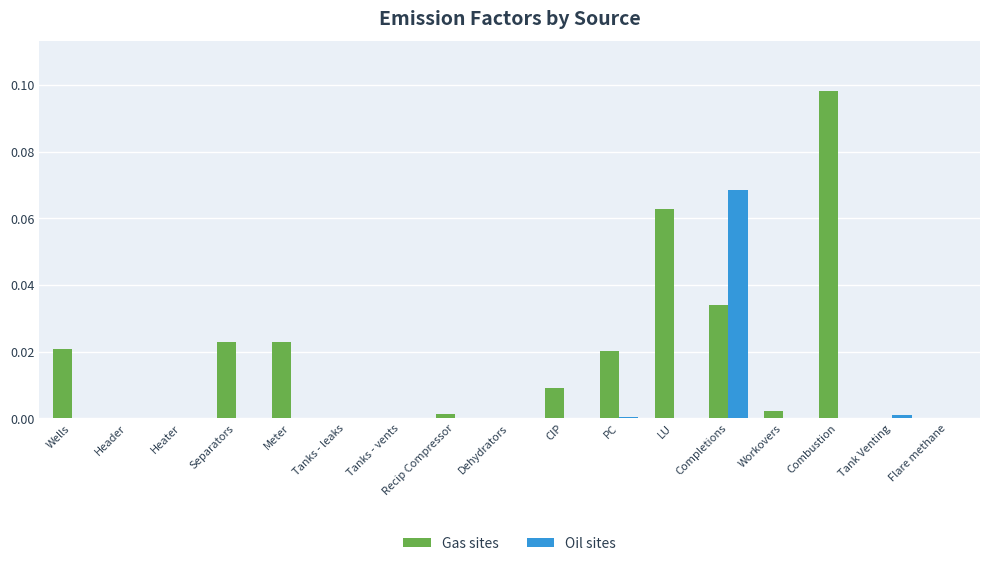

The Gas sites series shows 0.0 at Meter. True or false?

True